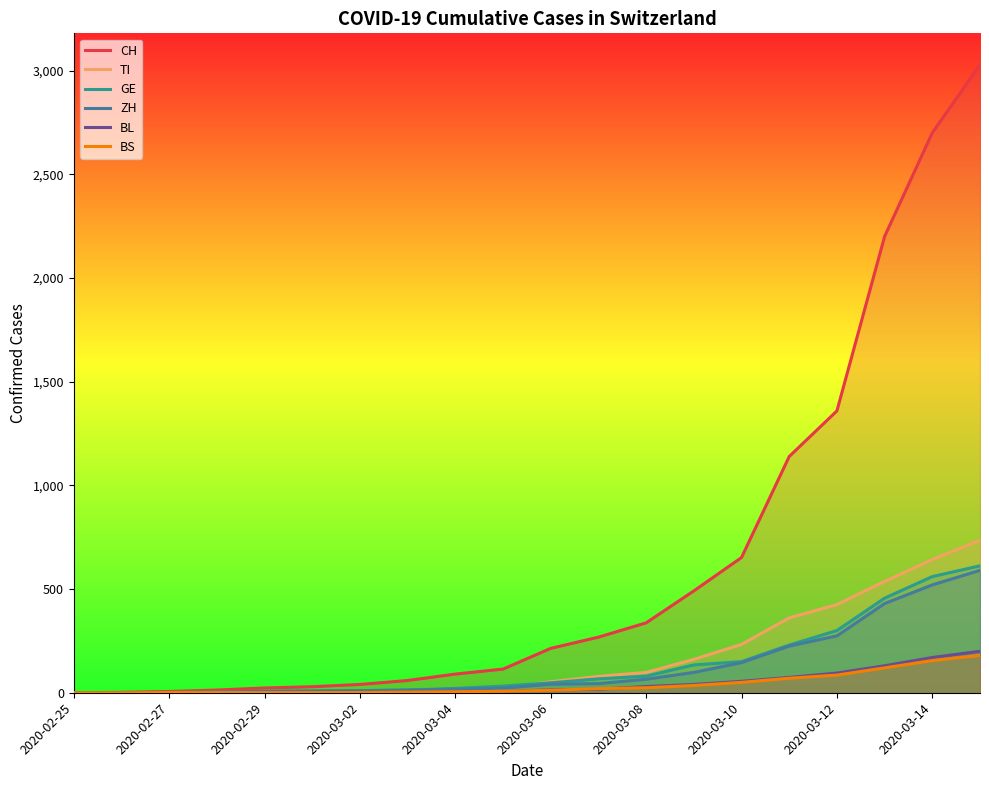

What is the average value of the TI series?

169